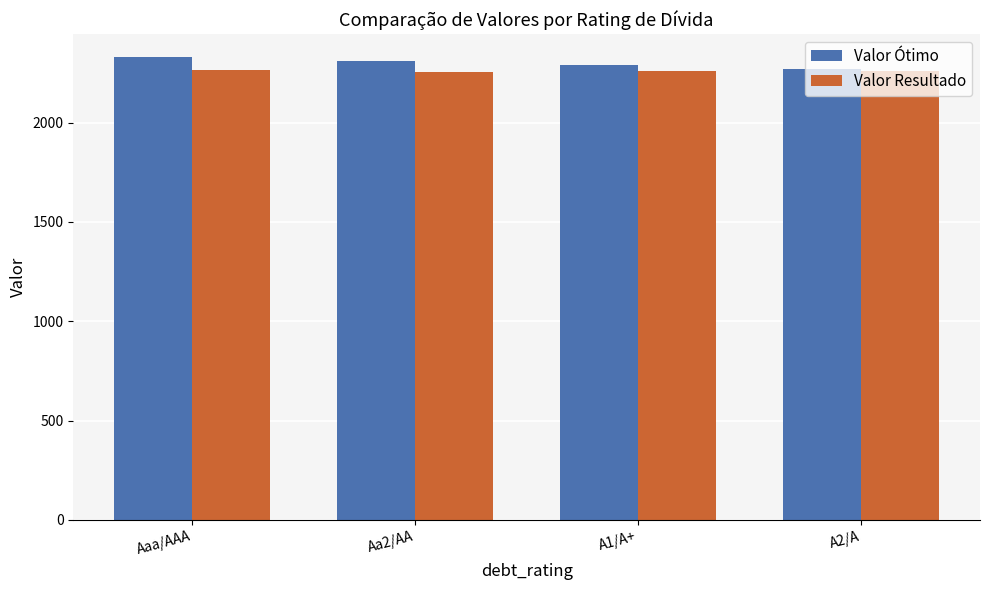

What is the total value across all series at Aa2/AA?

4564.3